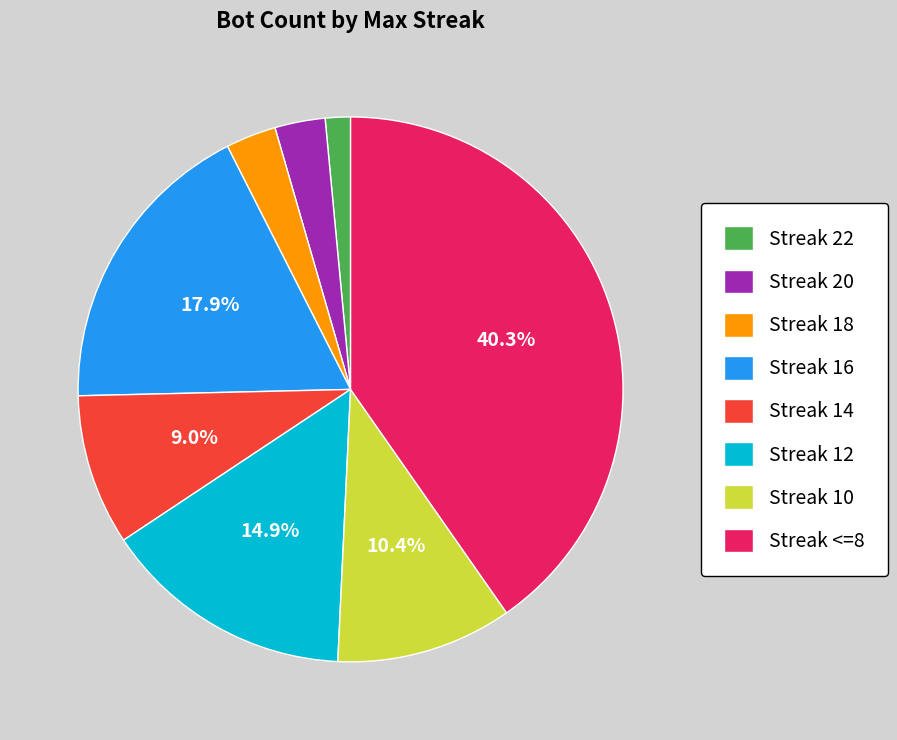

Which slice is the smallest?

Streak 22